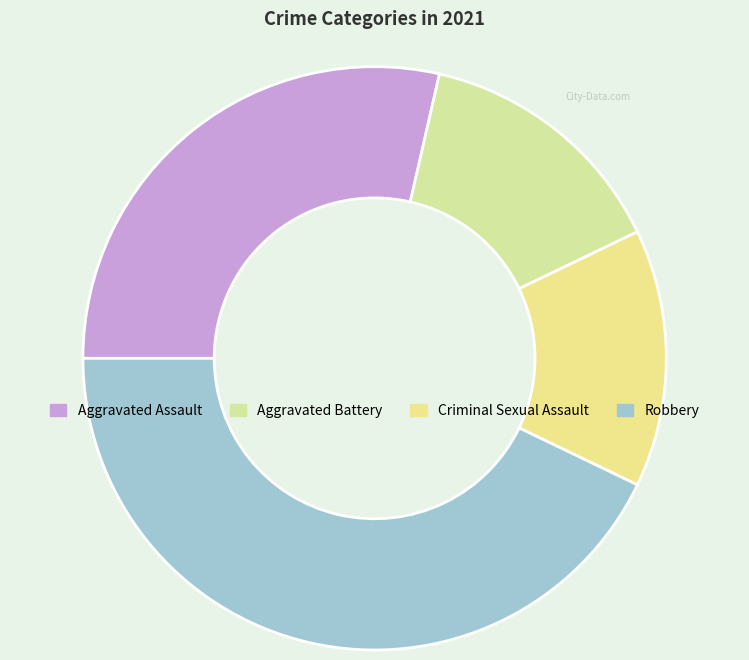

Count the number of slices in the pie.

4